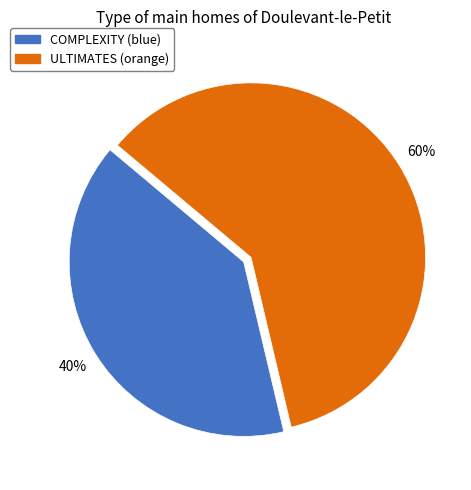

Which slice is the largest?

ULTIMATES